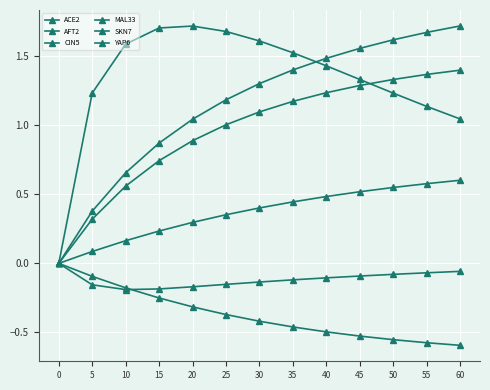

How many data points does each series have?

13